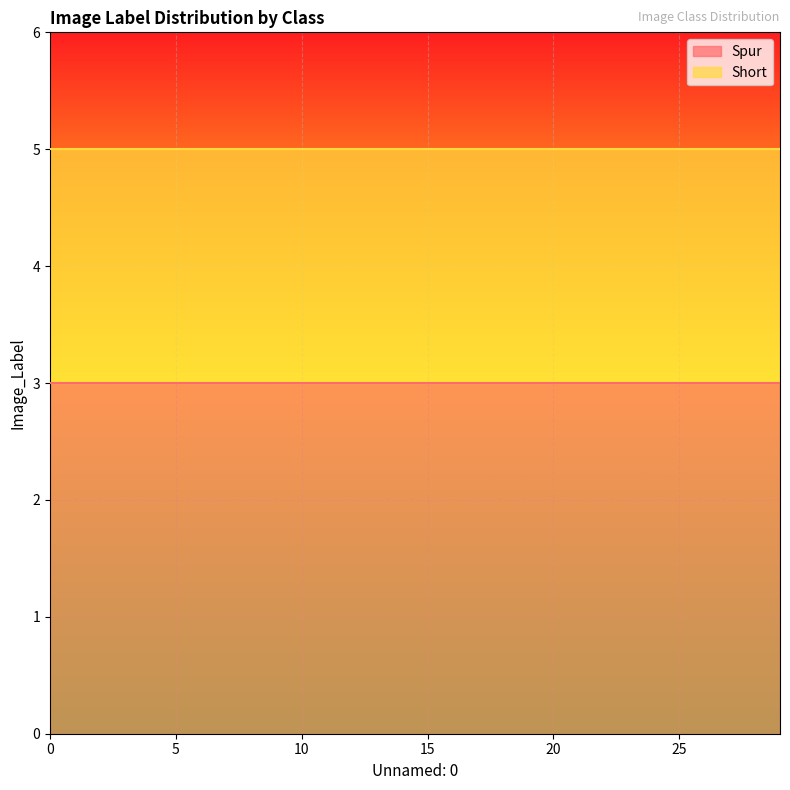

Reading left to right, extract all data points from this chart.

Spur: 0=3	1=3	2=3	3=3	4=3	5=3	6=3	7=3	8=3	9=3	10=3	11=3	12=3	13=3	14=3	15=3	16=3	17=3	18=3	19=3	20=3	21=3	22=3	23=3	24=3	25=3	26=3	27=3	28=3	29=3
Short: 0=2	1=2	2=2	3=2	4=2	5=2	6=2	7=2	8=2	9=2	10=2	11=2	12=2	13=2	14=2	15=2	16=2	17=2	18=2	19=2	20=2	21=2	22=2	23=2	24=2	25=2	26=2	27=2	28=2	29=2